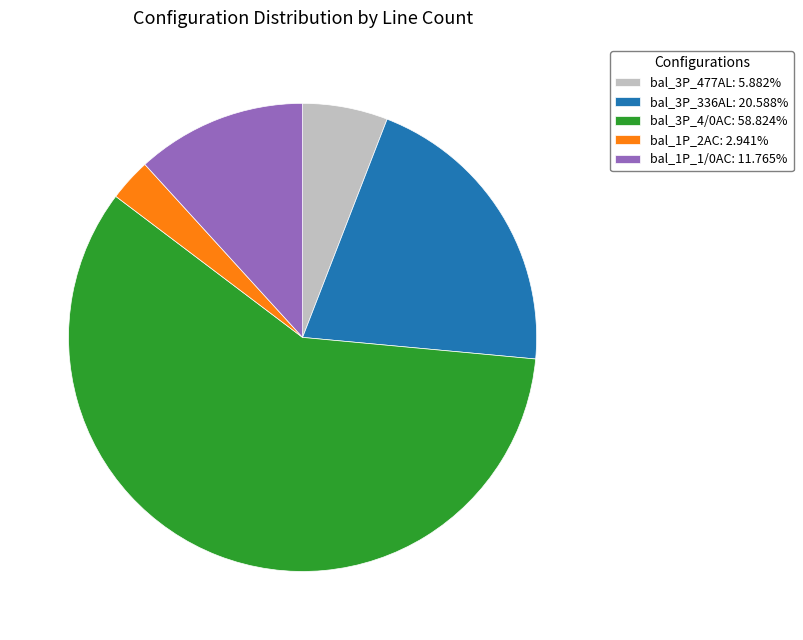

Combined, do bal_3P_477AL: 5.882% and bal_3P_4/0AC: 58.824% account for over 50%?

Yes